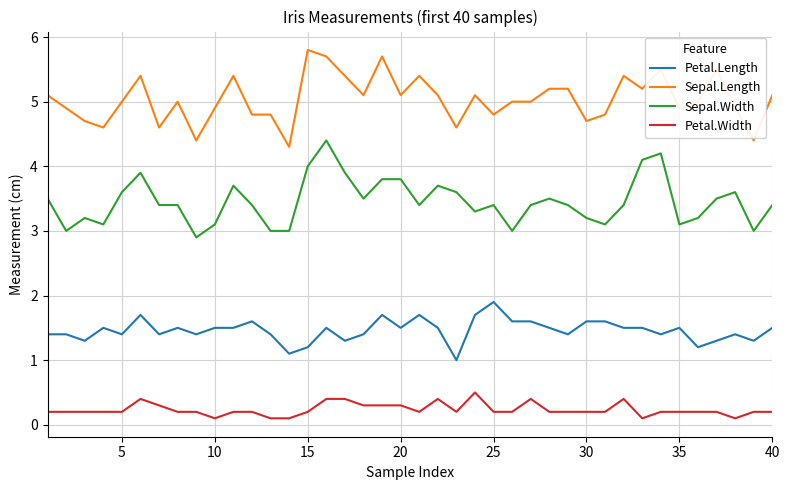

What is the maximum value for Petal.Width?

0.5